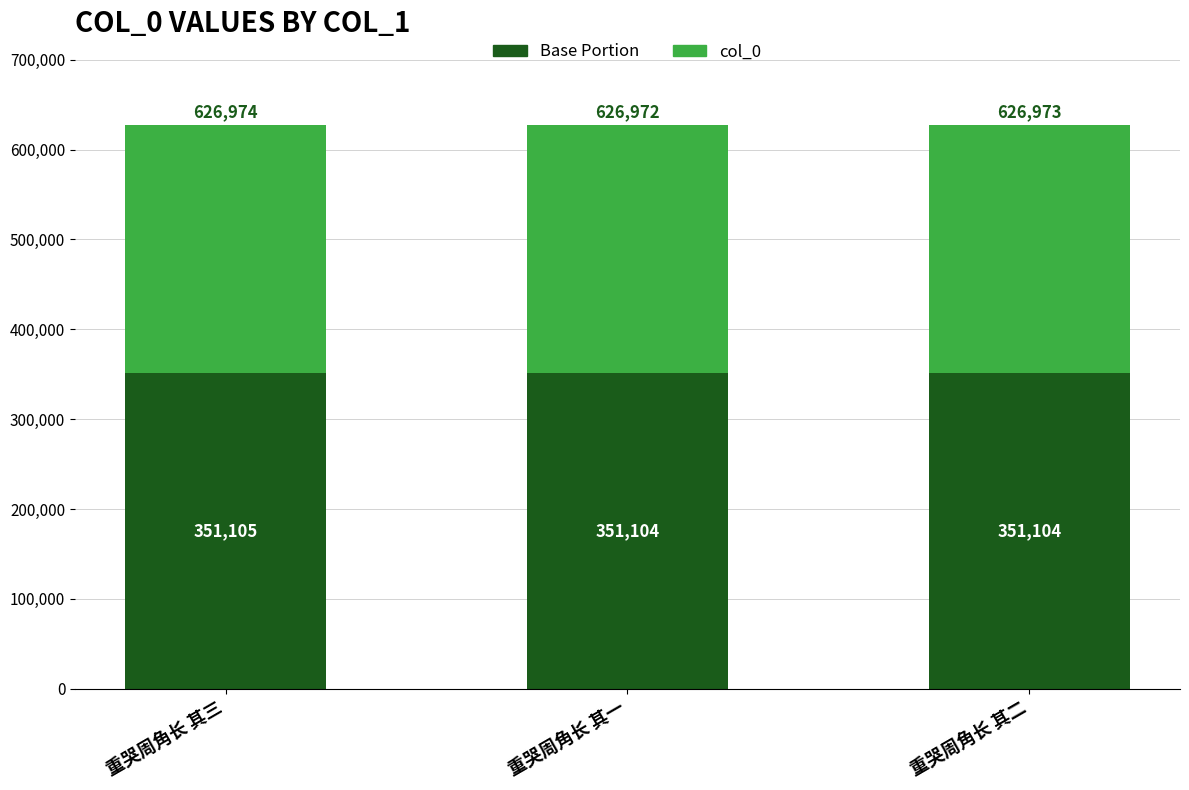

At which category is the sum across all series the highest?

重哭周角长 其三